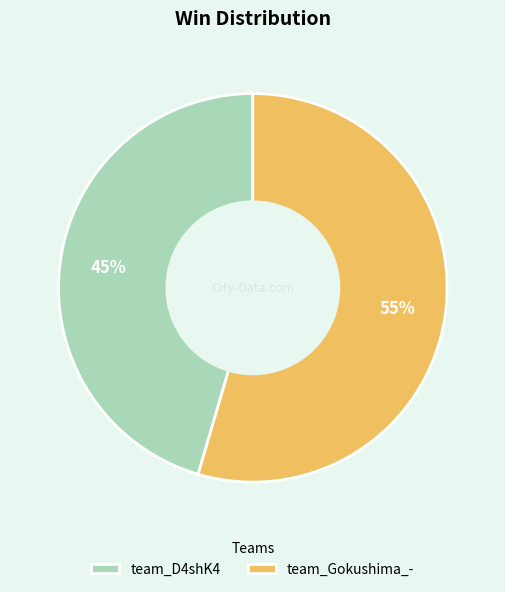

To the nearest percent, what is the average slice percentage?

50%